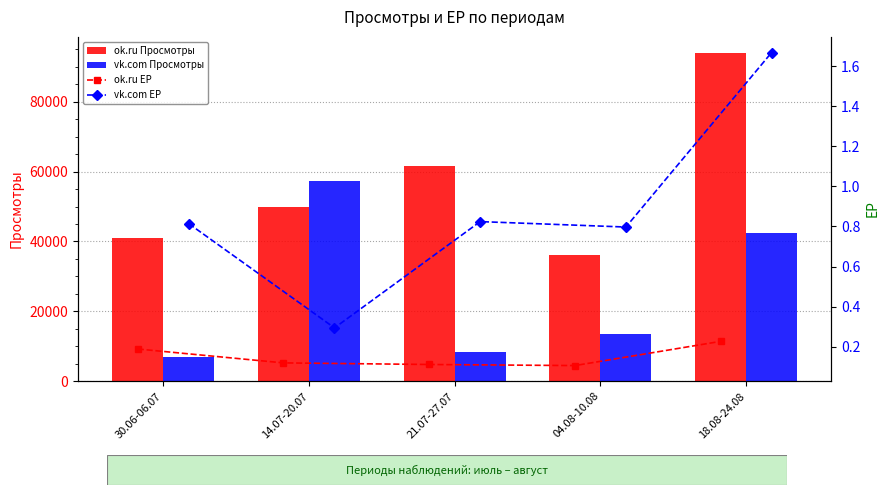

What is the lowest value of the vk.com Просмотры series?

7000